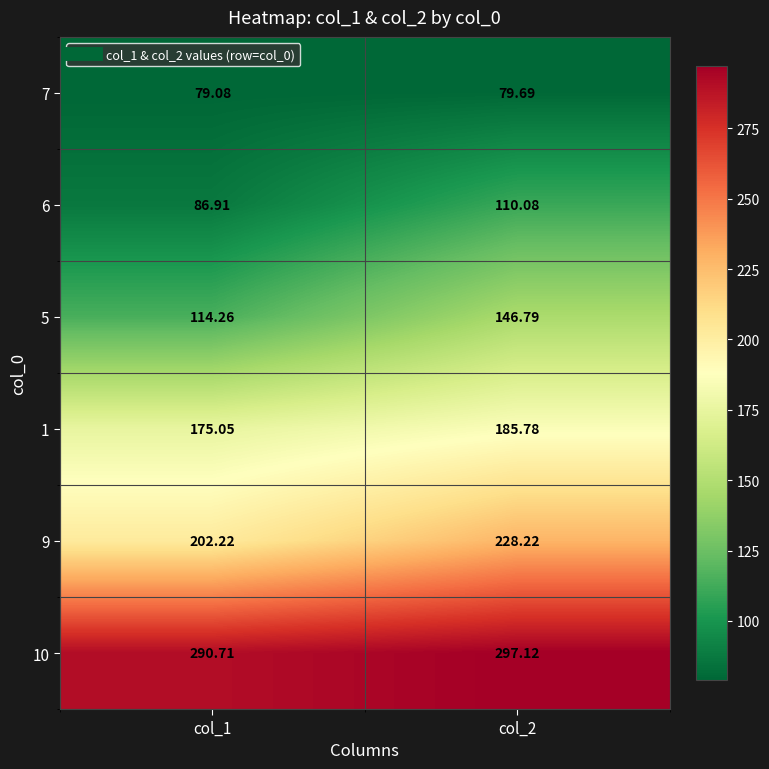

Is the value of 7 at col_2 greater than the value of 1 at col_2?

No